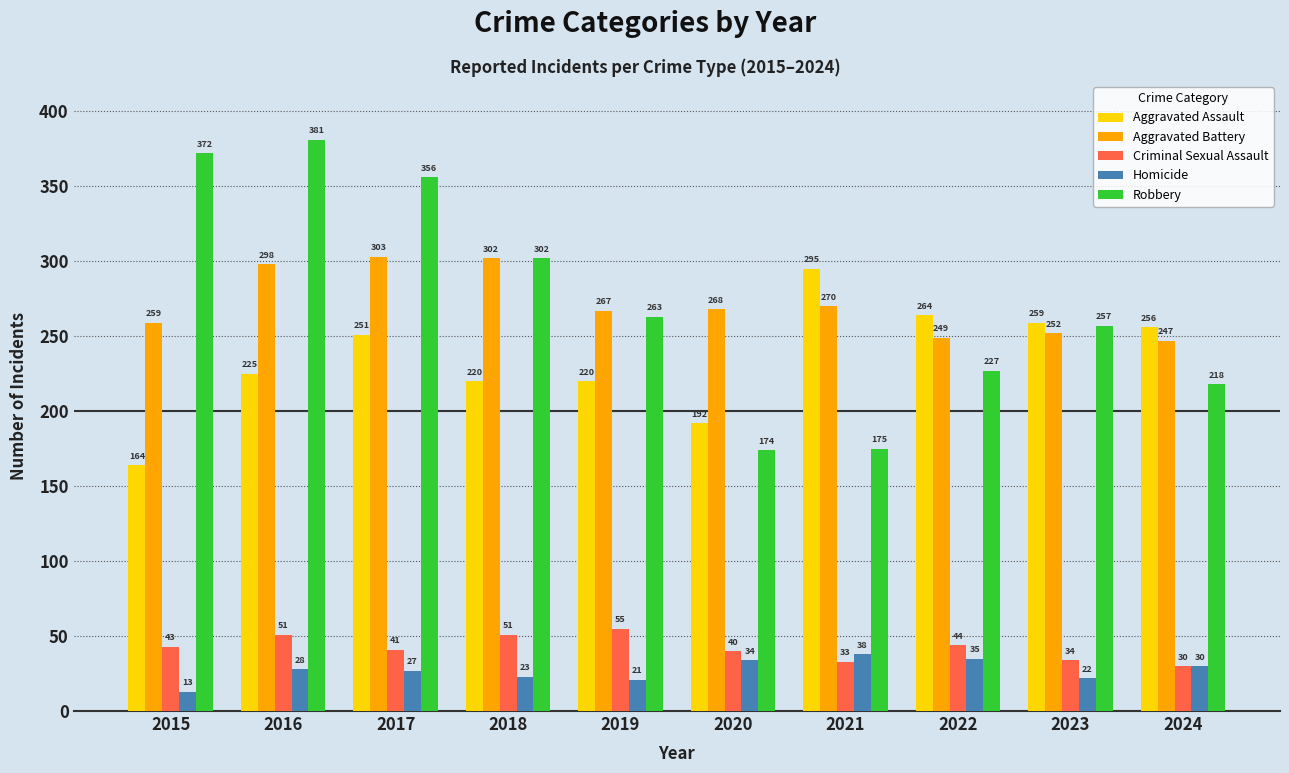

Reading right to left, extract all data points from this chart.

Aggravated Assault: 2024=256	2023=259	2022=264	2021=295	2020=192	2019=220	2018=220	2017=251	2016=225	2015=164
Aggravated Battery: 2024=247	2023=252	2022=249	2021=270	2020=268	2019=267	2018=302	2017=303	2016=298	2015=259
Criminal Sexual Assault: 2024=30	2023=34	2022=44	2021=33	2020=40	2019=55	2018=51	2017=41	2016=51	2015=43
Homicide: 2024=30	2023=22	2022=35	2021=38	2020=34	2019=21	2018=23	2017=27	2016=28	2015=13
Robbery: 2024=218	2023=257	2022=227	2021=175	2020=174	2019=263	2018=302	2017=356	2016=381	2015=372